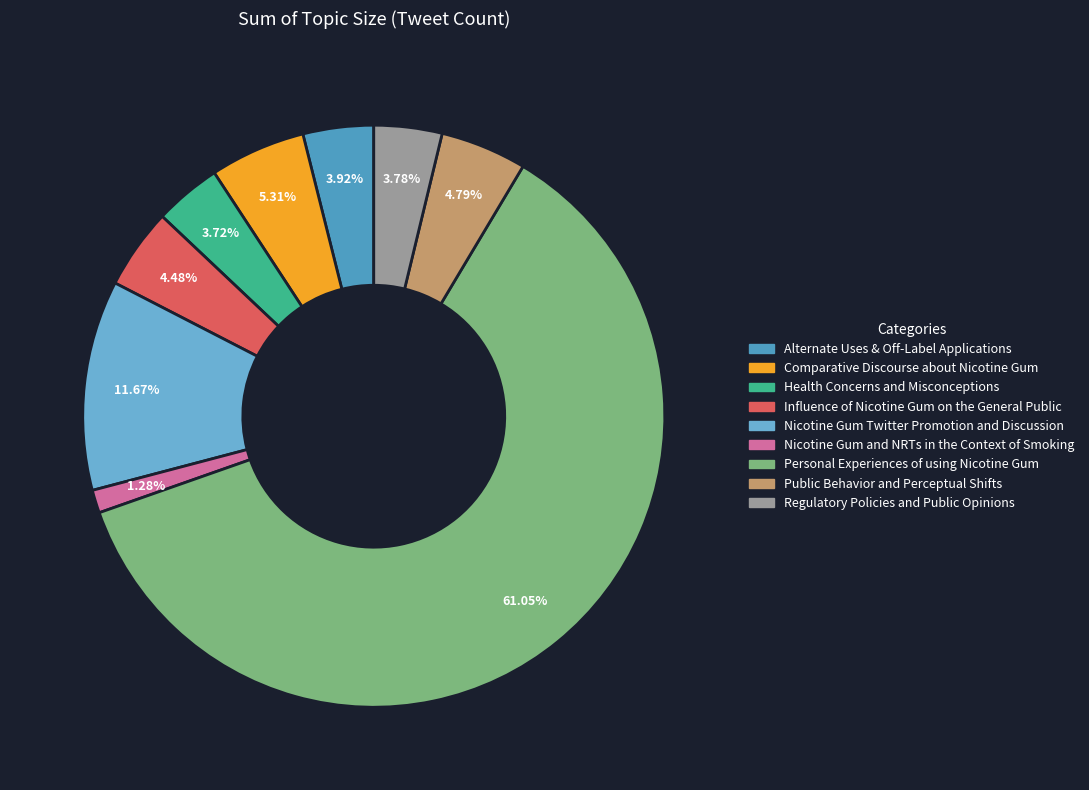

What percentage do Influence of Nicotine Gum on the General Public and Nicotine Gum and NRTs in the Context of Smoking together represent?

5.8%